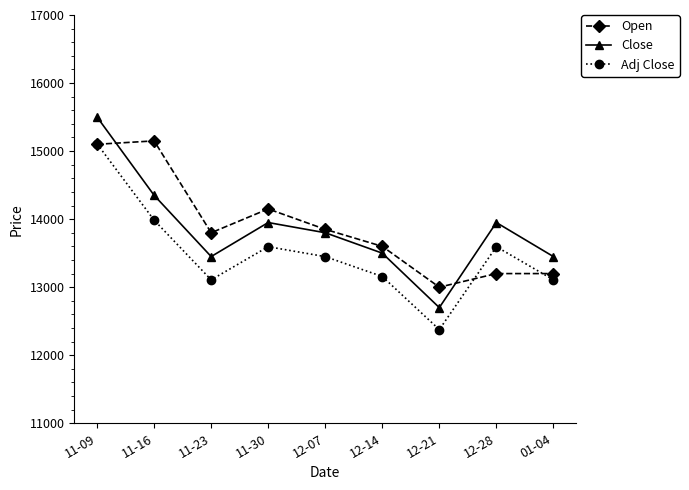

What is the label of the 3rd point from the left?

11-23